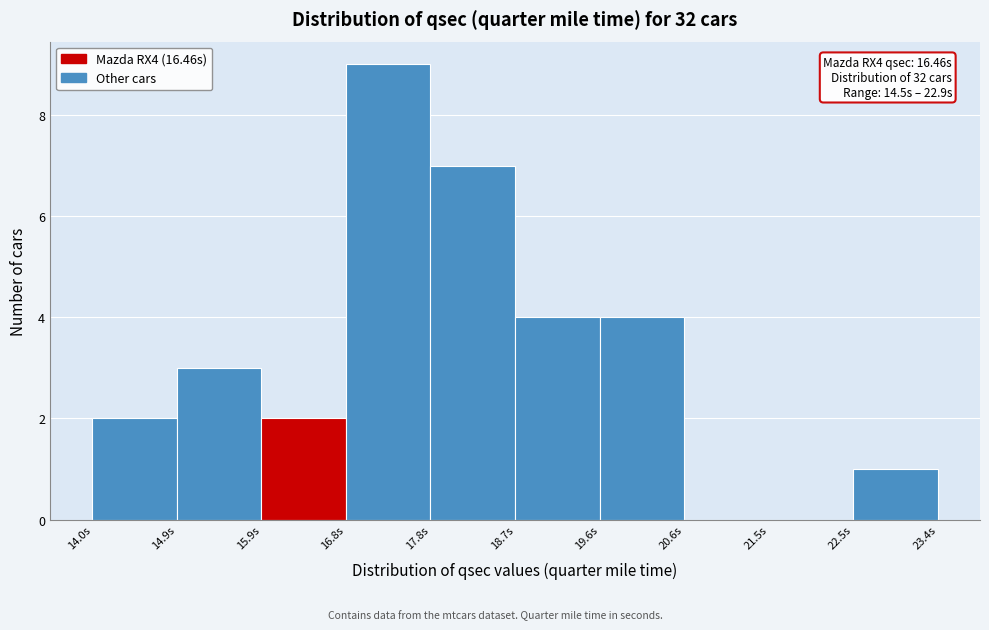

Over which range of the x-axis is the bar tallest?

16.82 to 17.76